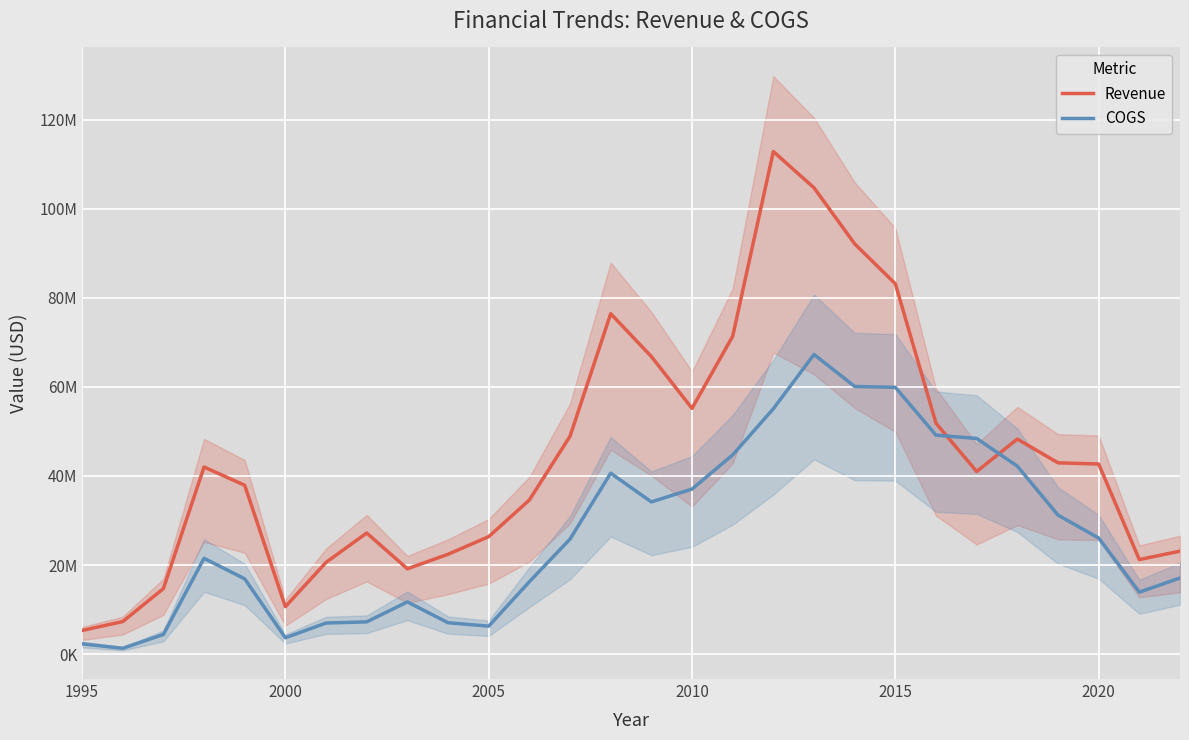

How many interior local valleys does the Revenue (center) series have?

5